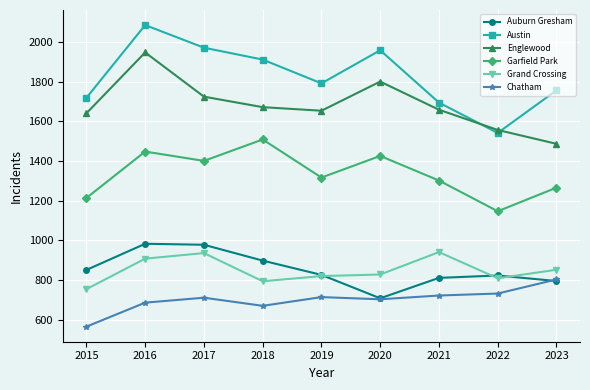

At how many categories does at least one series exceed 1850?

4